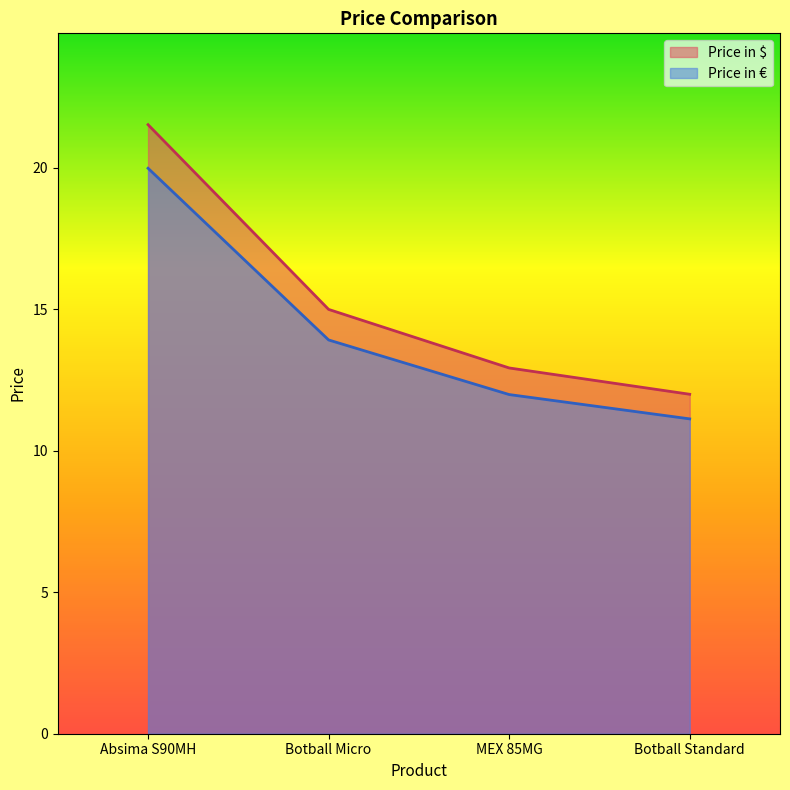

What value does the Price in € series have at Absima S90MH?

20.0